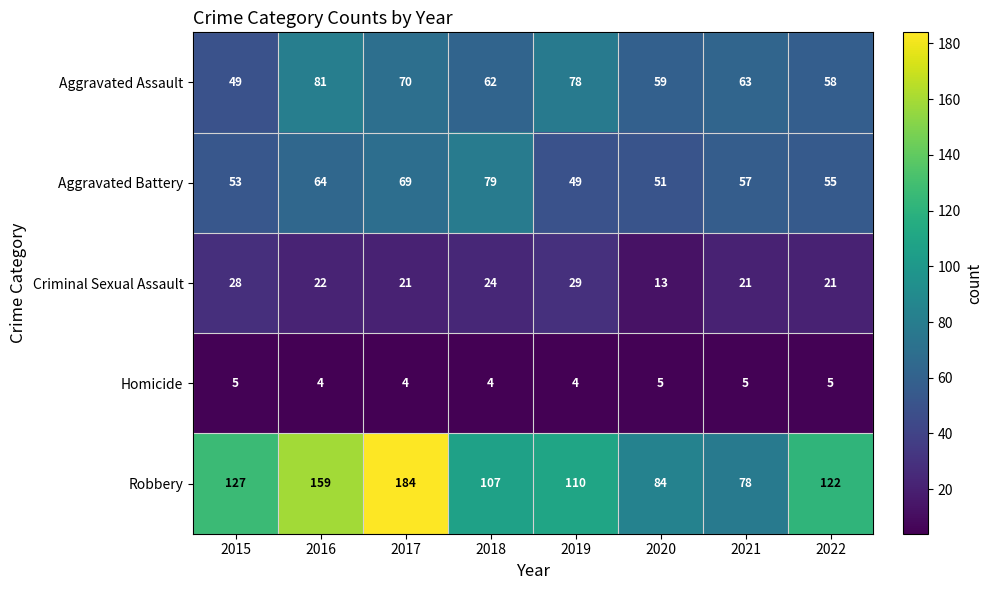

What is the difference between the second highest and minimum values in the Aggravated Battery series?

20